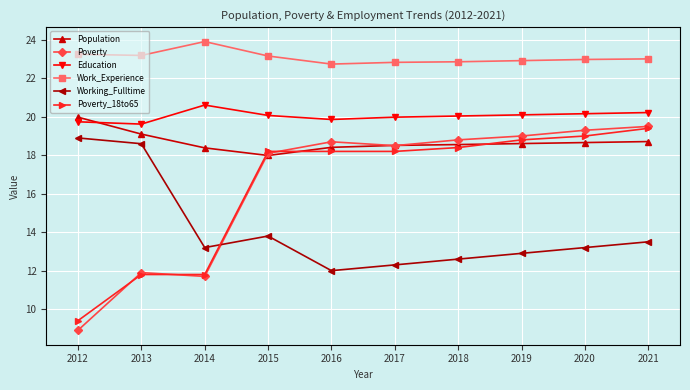

Is it true that Poverty_18to65 equals 11.8 at 2014?

True